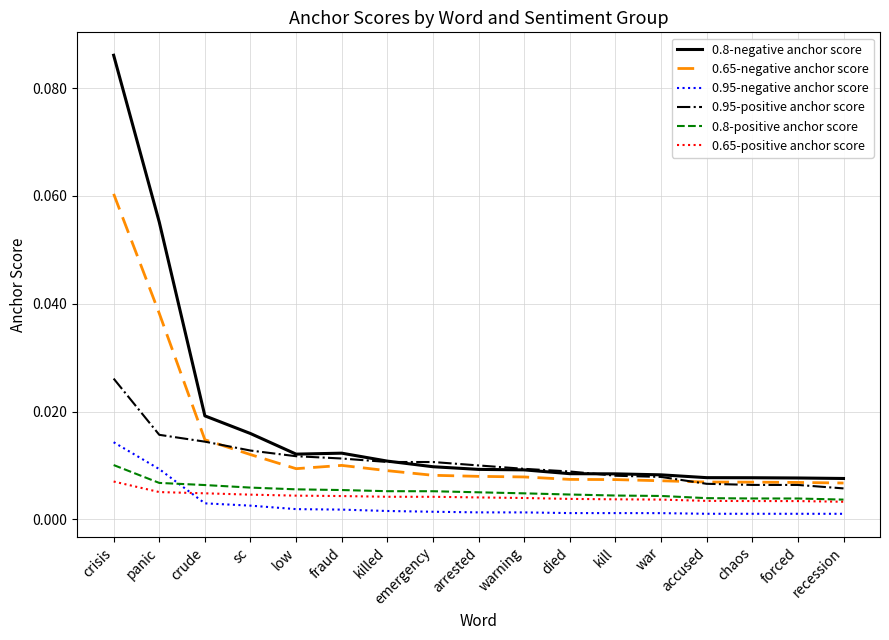

Which series has the widest spread of values?

0.8-negative anchor score